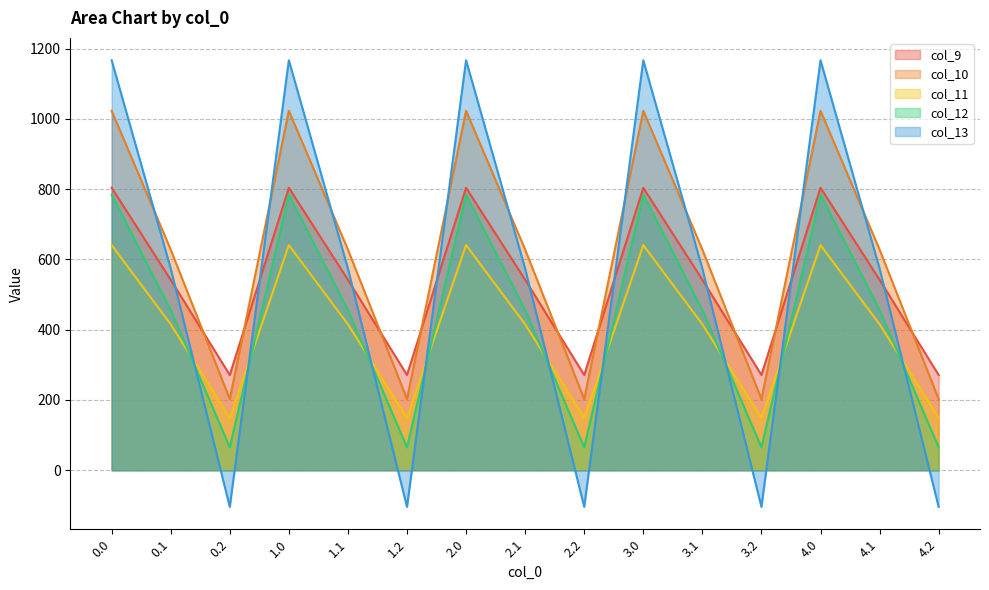

Which series changed the most between 1.2 and 2.2?

col_9